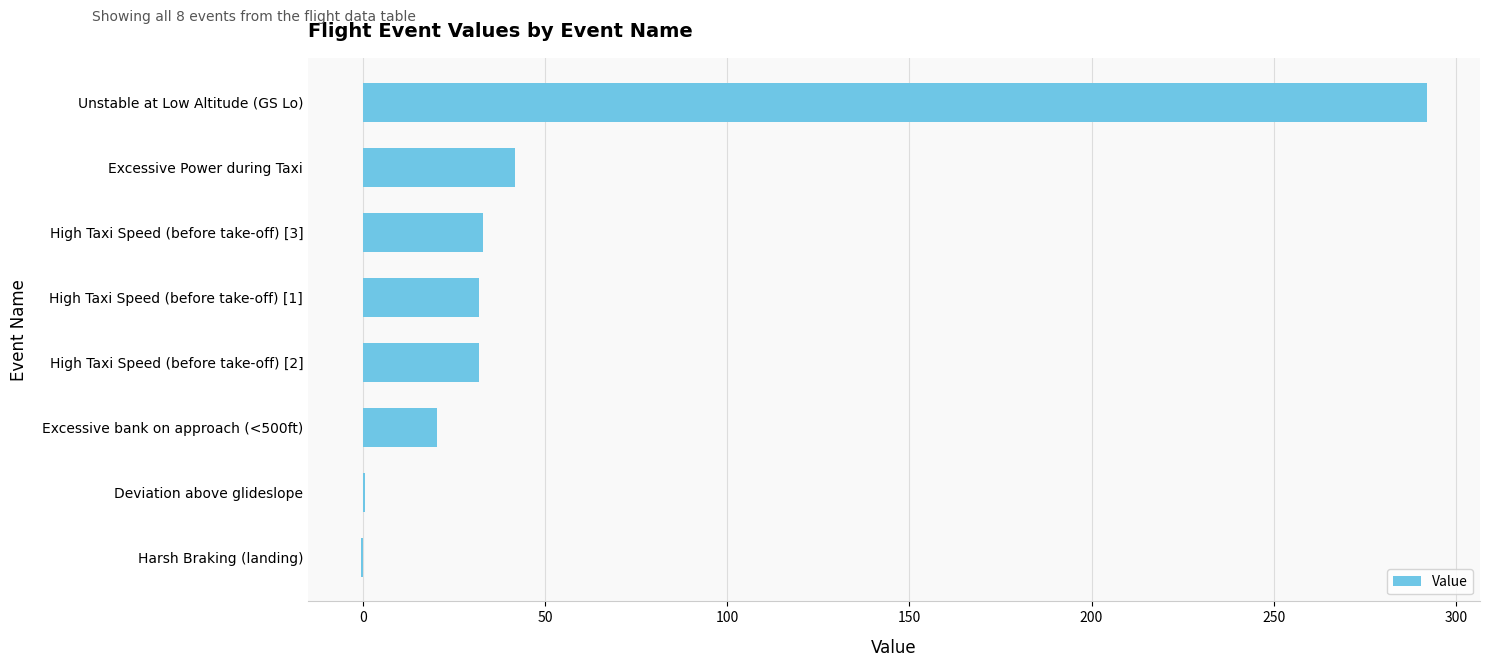

Approximately how many times larger is the value at Unstable at Low Altitude (GS Lo) compared to High Taxi Speed (before take-off) [1]?

9.1